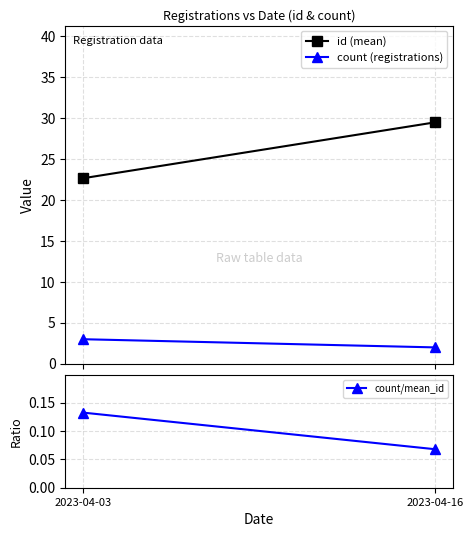

The count/mean_id series shows 0.1 at 2023-04-16. True or false?

True